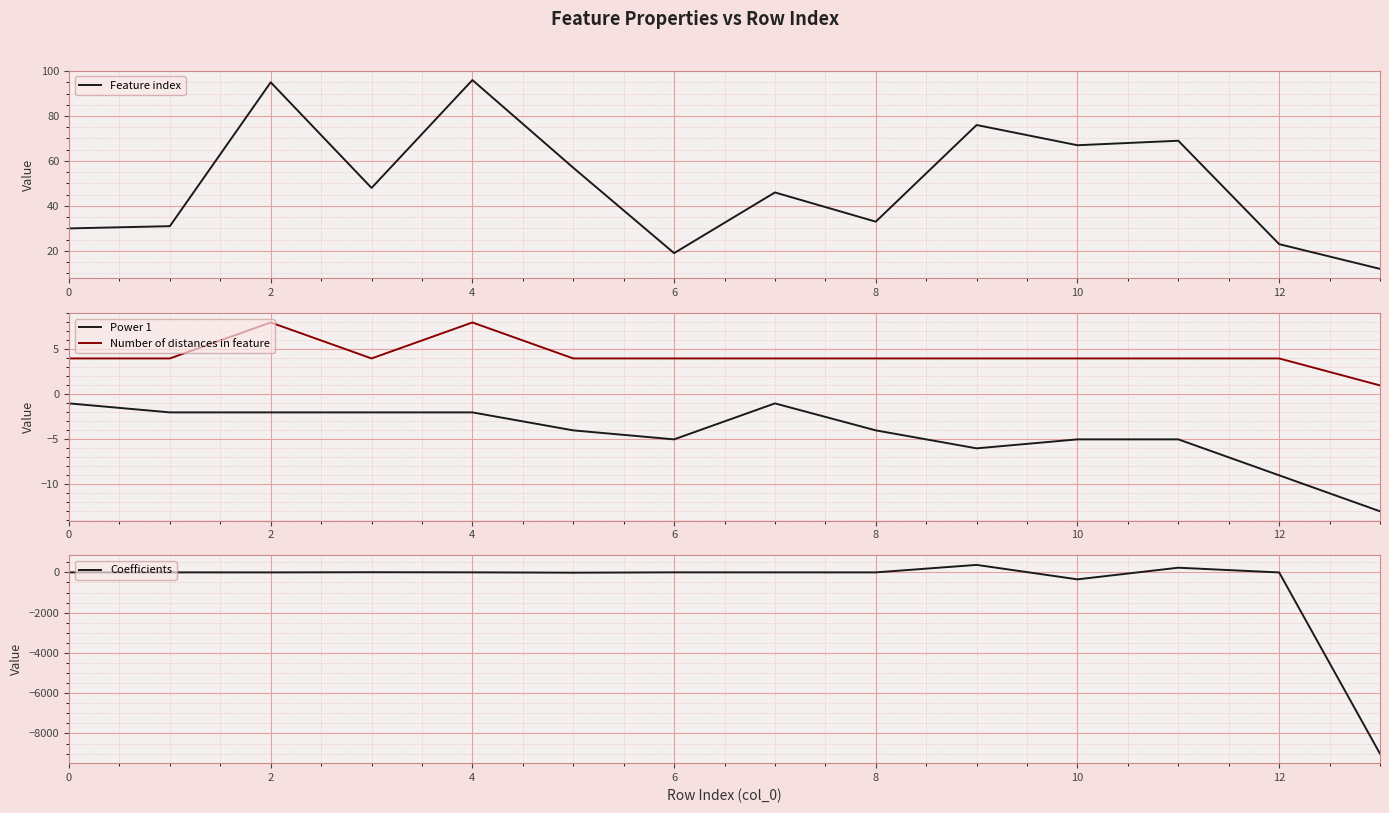

What is the minimum value shown in the chart?

-9007.2